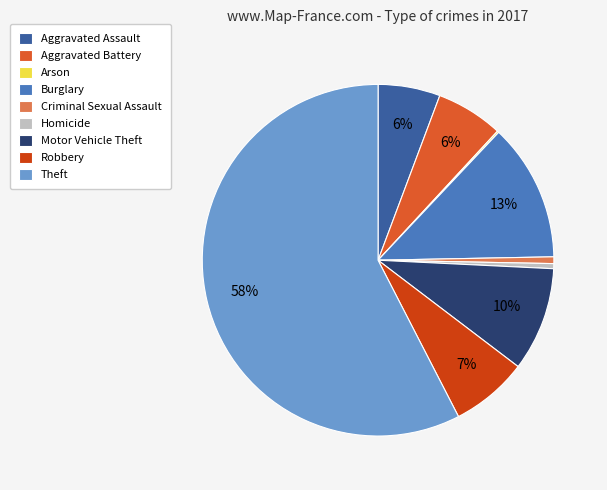

To the nearest percent, what is the average slice percentage?

11%